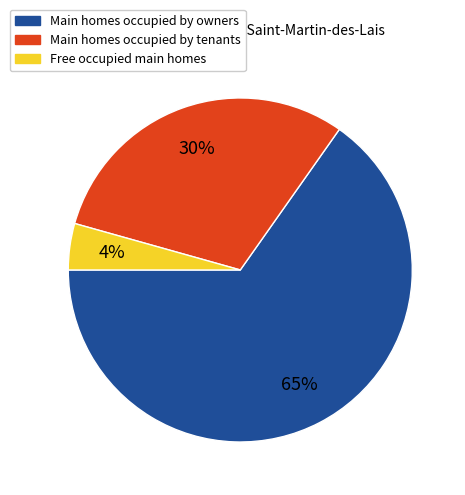

Combined, do Main homes occupied by owners and Main homes occupied by tenants account for over 50%?

Yes